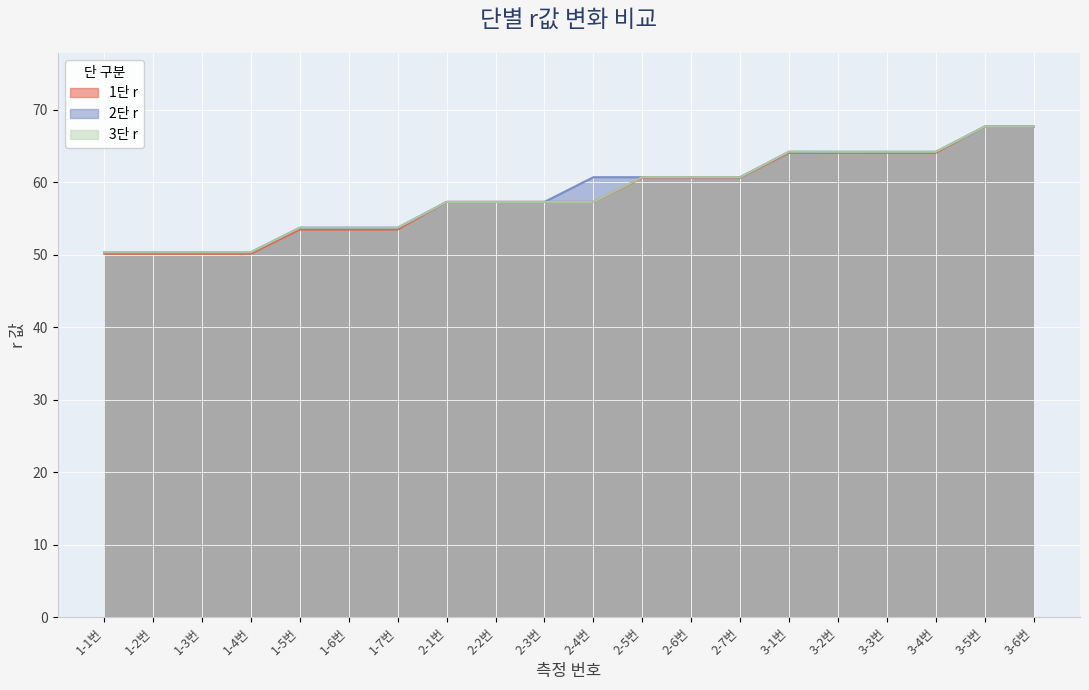

How many lines are shown in the chart?

3